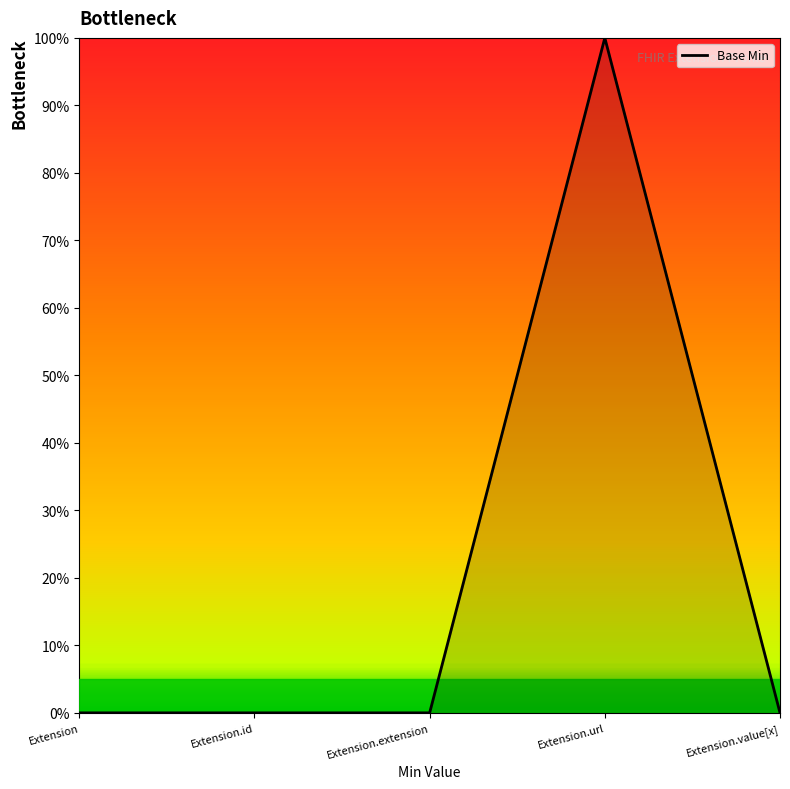

Reading left to right, transcribe all the data shown in this chart.

Extension=0	Extension.id=0	Extension.extension=0	Extension.url=1	Extension.value[x]=0